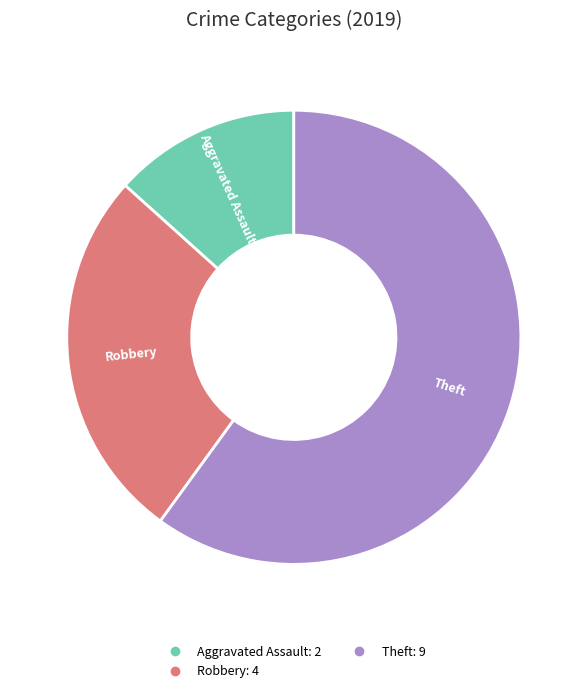

Does any single category account for the majority?

Yes